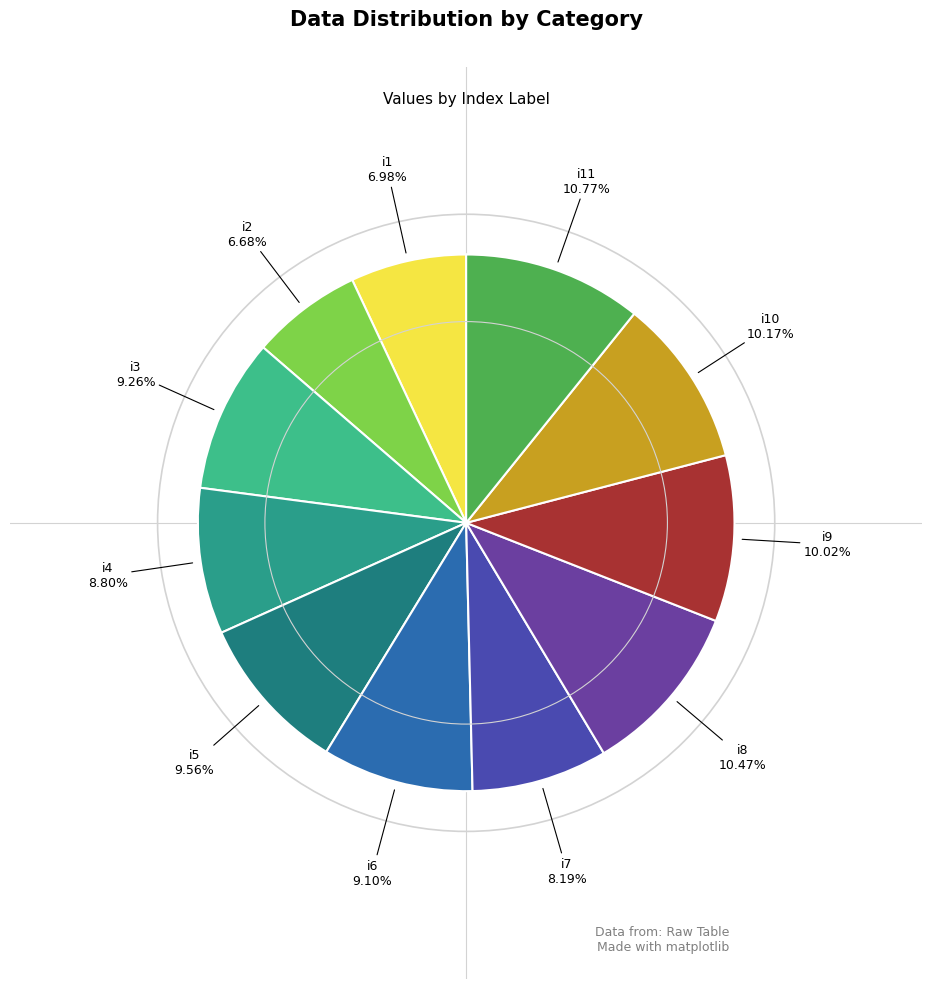

Count the number of slices in the pie.

11